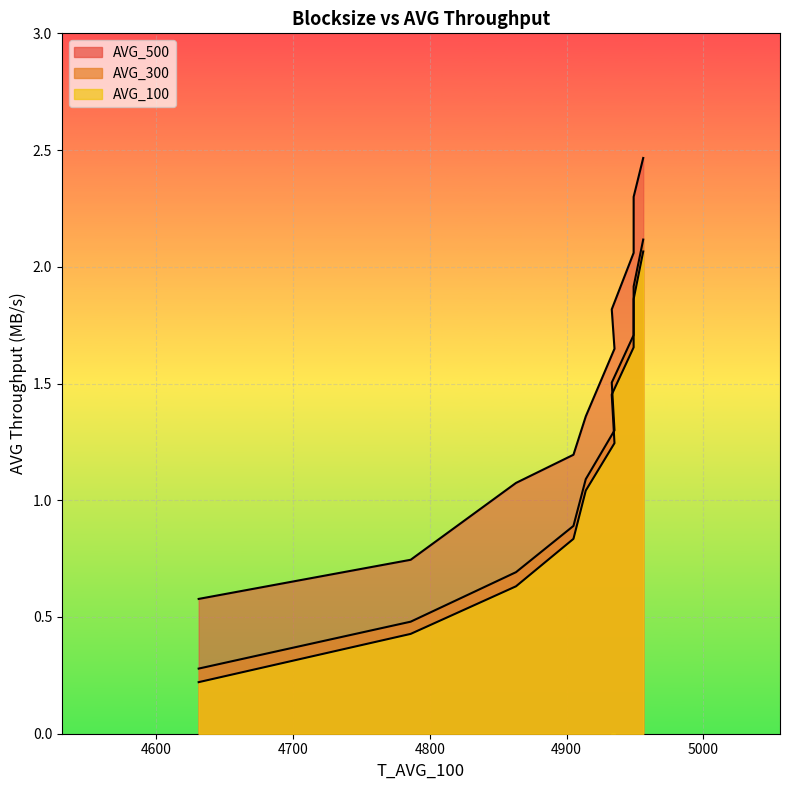

True or false: AVG_300 has more than 2 points higher than both neighbors.

False